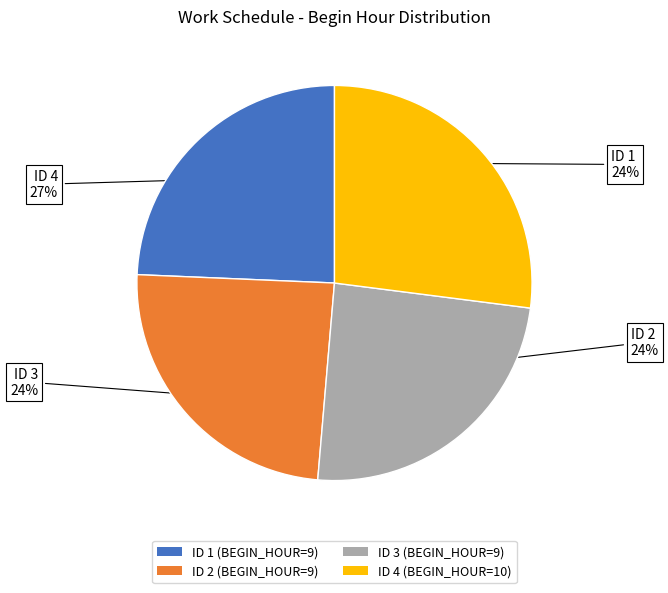

What is the ratio of the value at ID 4 (BEGIN_HOUR=10) to the value at ID 1 (BEGIN_HOUR=9)?

1.1